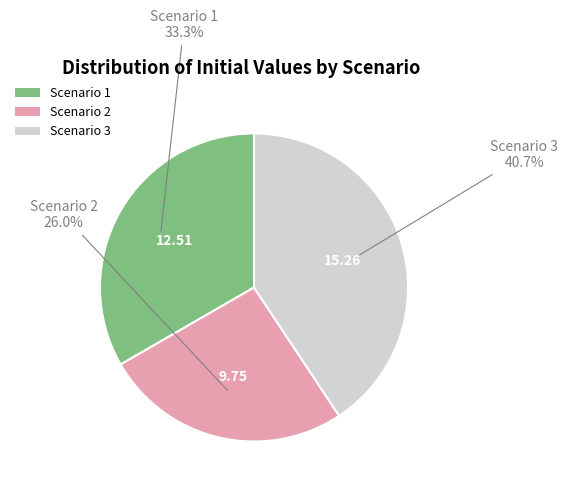

The Scenario 2 slice represents 26% of the pie. True or false?

True